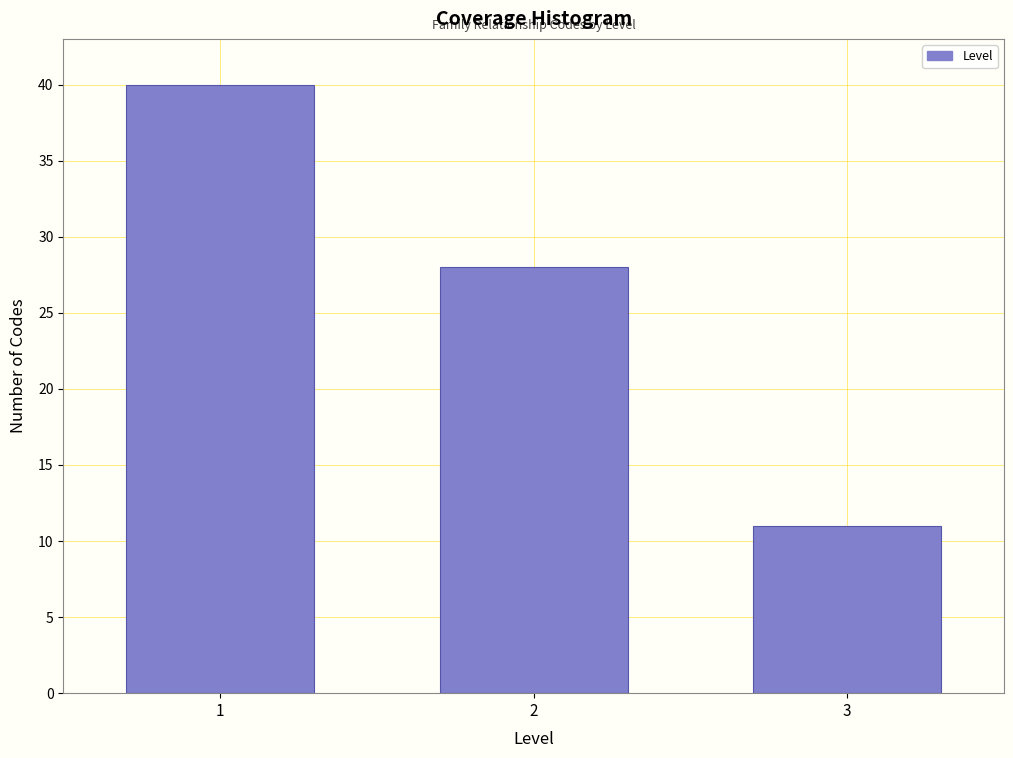

Reading left to right, what are all the values shown in this chart?

40	28	11